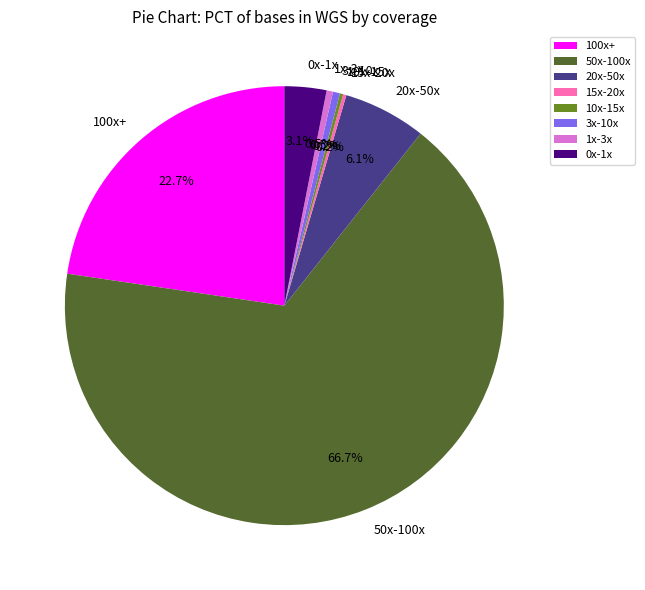

To the nearest percent, what is the difference between the largest and smallest slice percentages?

66%